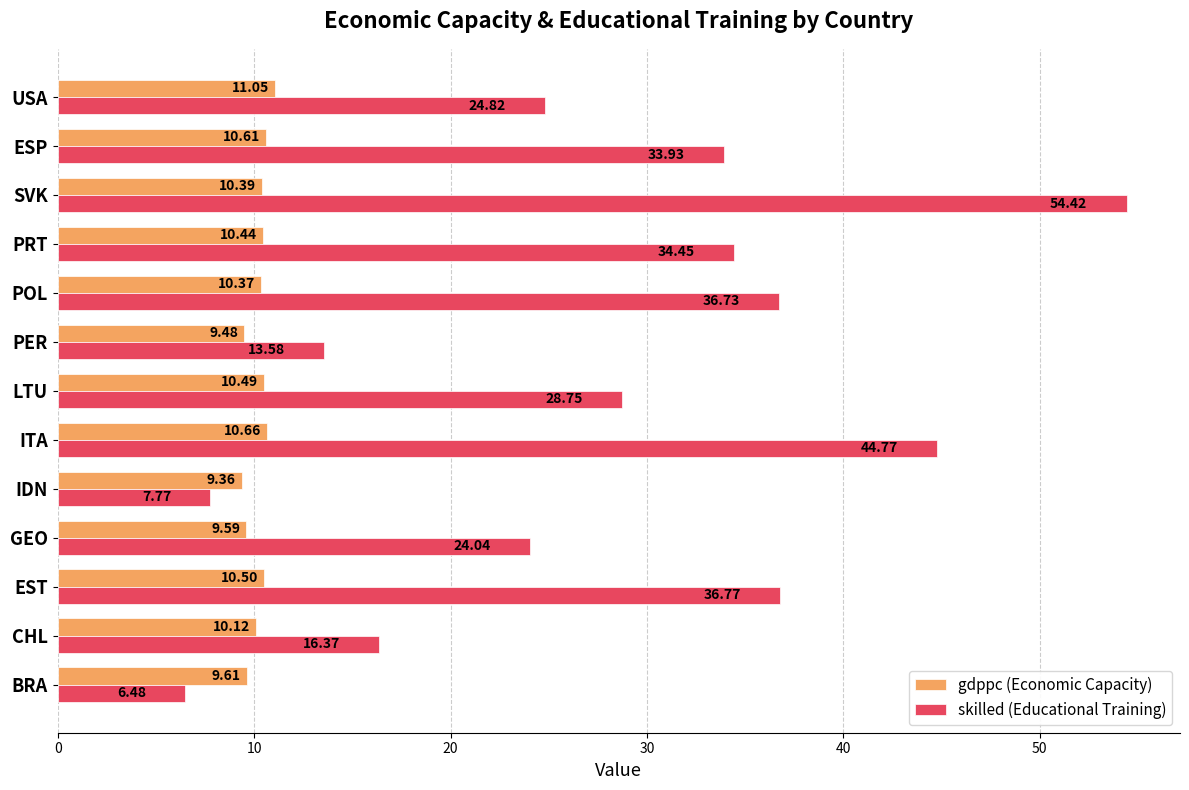

Which series has the widest spread of values?

skilled (Educational Training)